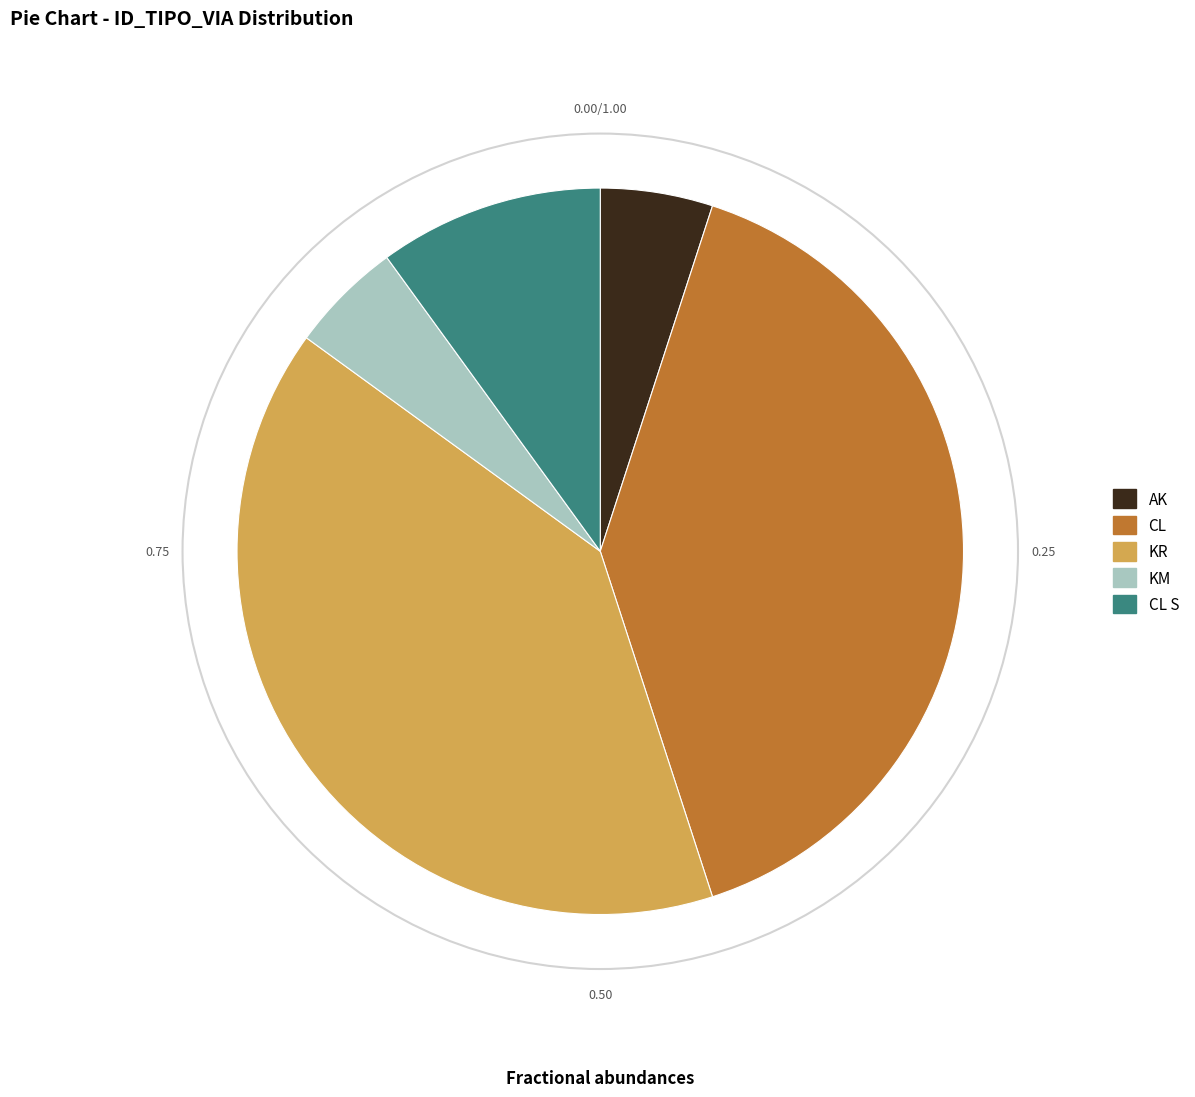

What is the ratio of the value at CL to the value at KM?

8.0